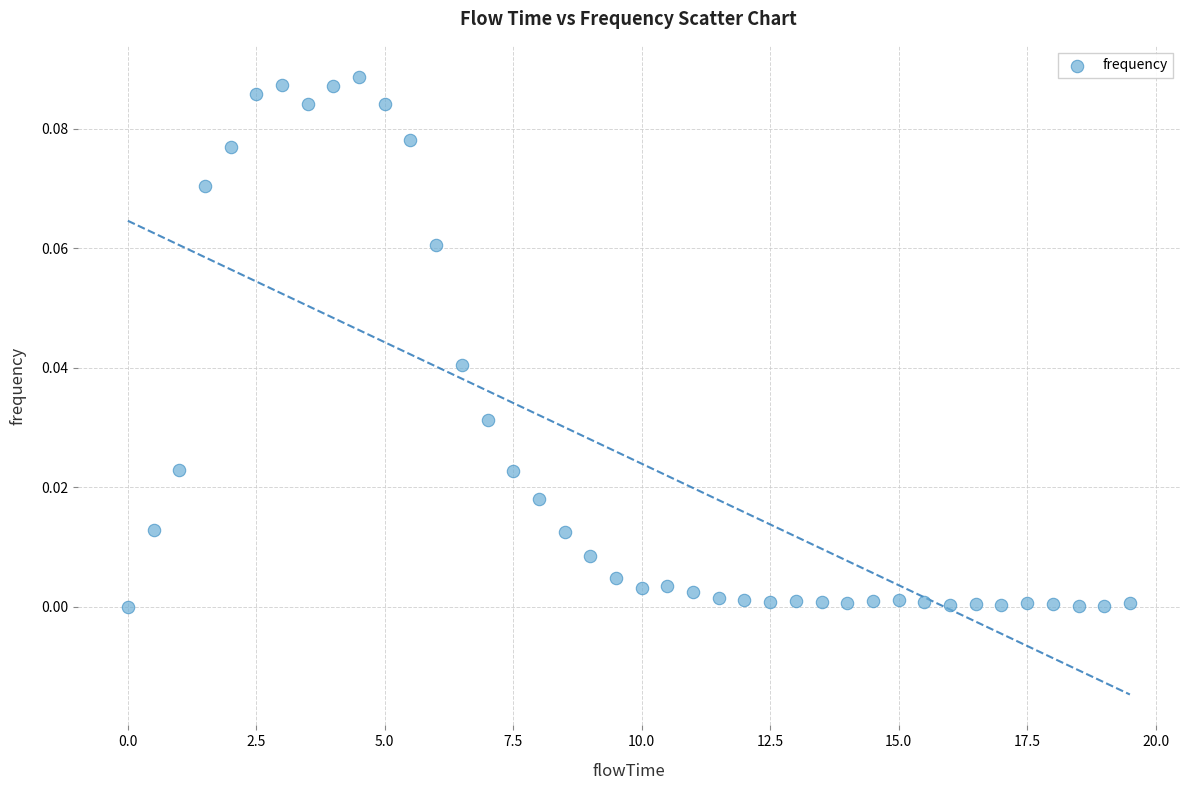

What is the range of X values (max minus min)?

19.5